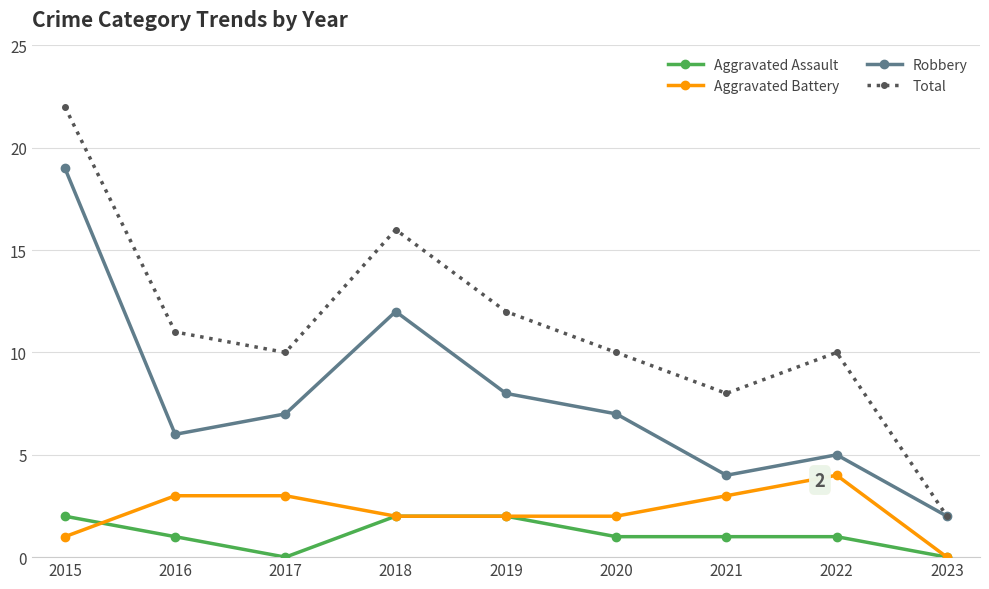

Reading right to left, transcribe all the data shown in this chart.

Aggravated Assault: 0	1	1	1	2	2	0	1	2
Aggravated Battery: 0	4	3	2	2	2	3	3	1
Robbery: 2	5	4	7	8	12	7	6	19
Total: 2	10	8	10	12	16	10	11	22